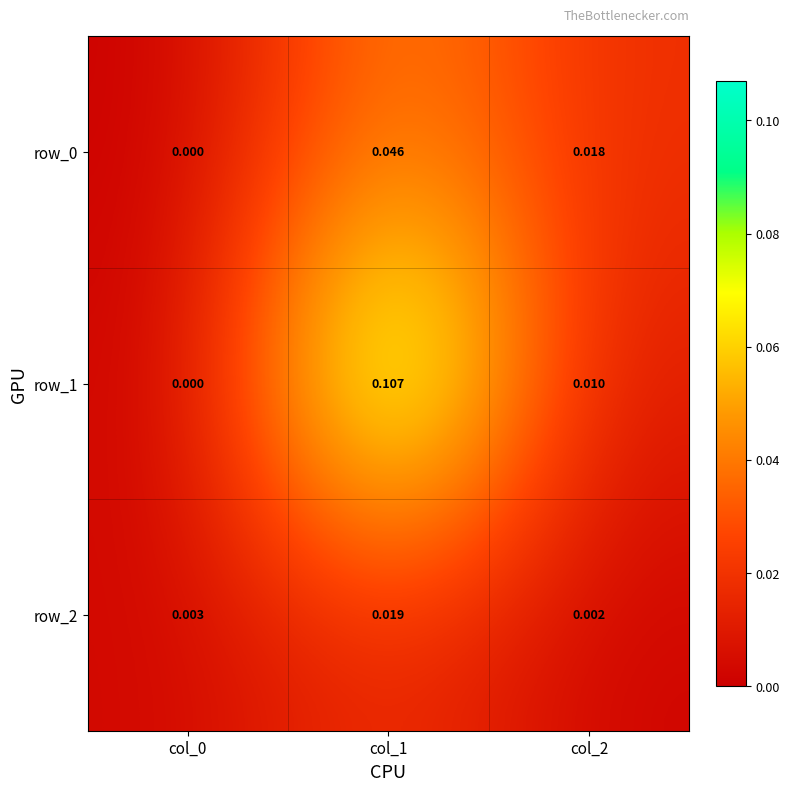

At which label does row_2 reach its peak?

col_1